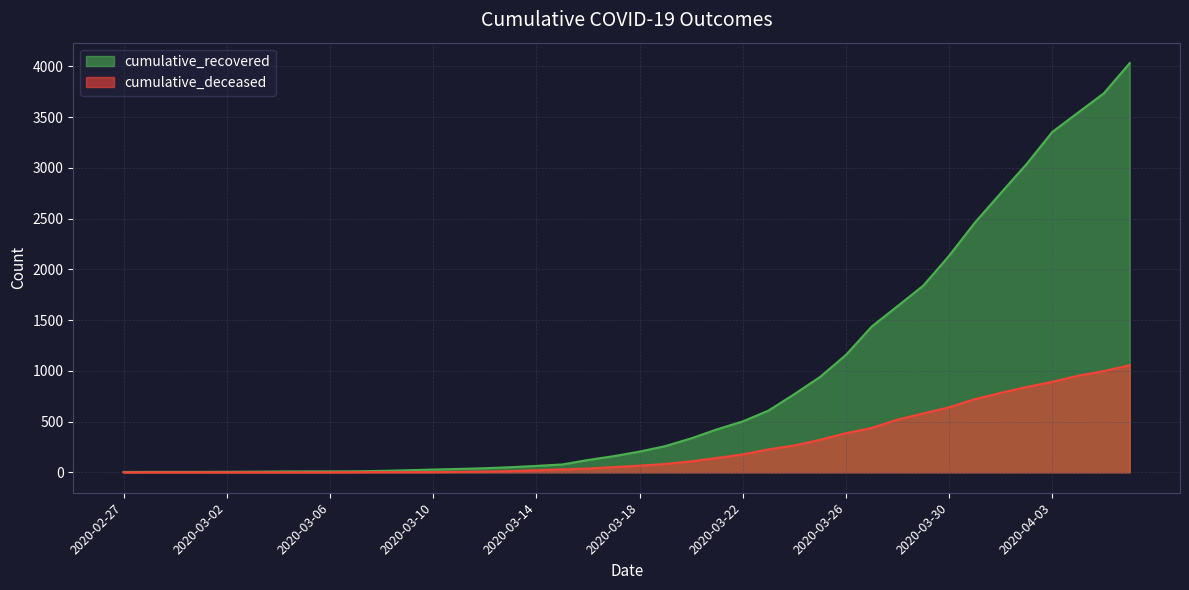

List the series in order of their peak value, lowest first.

cumulative_deceased, cumulative_recovered